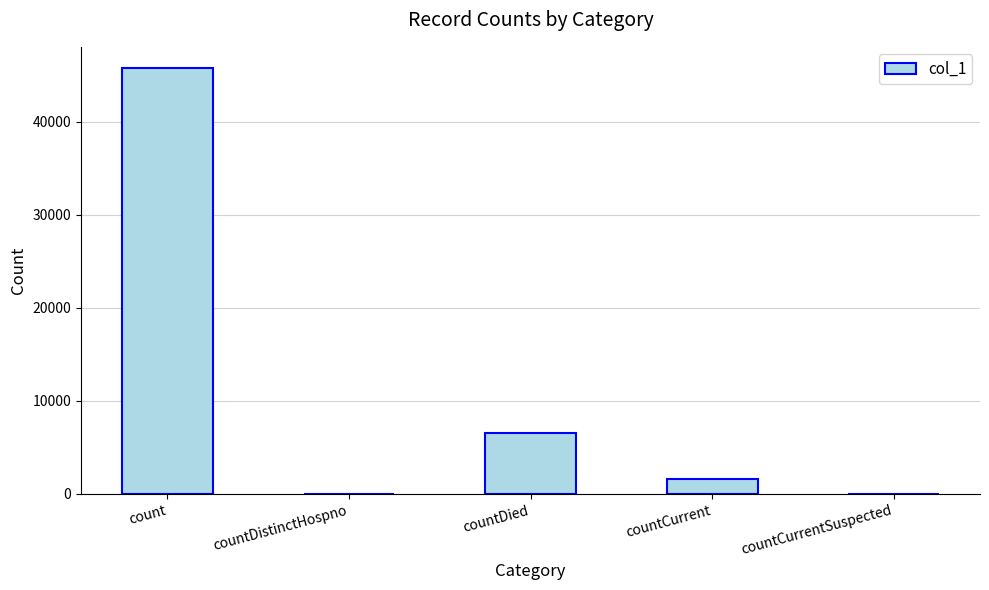

Count the number of data series in this chart.

1